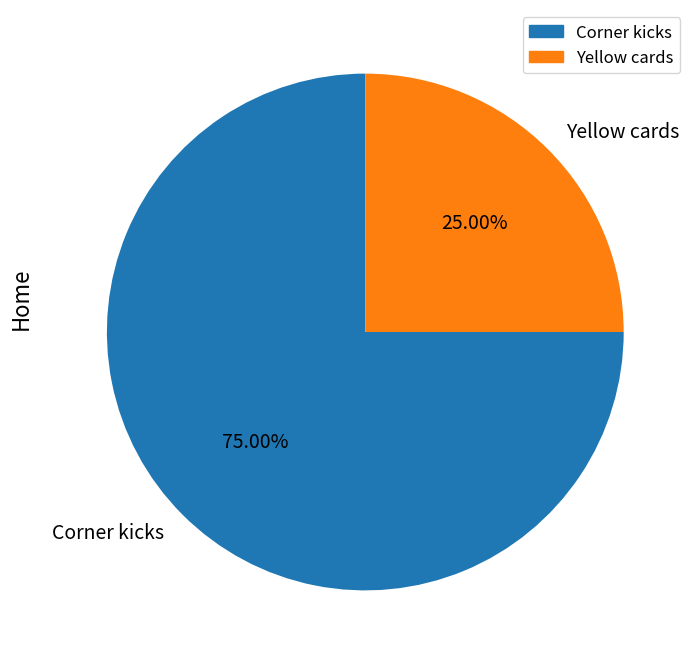

Which slice represents more than half of the pie?

Corner kicks